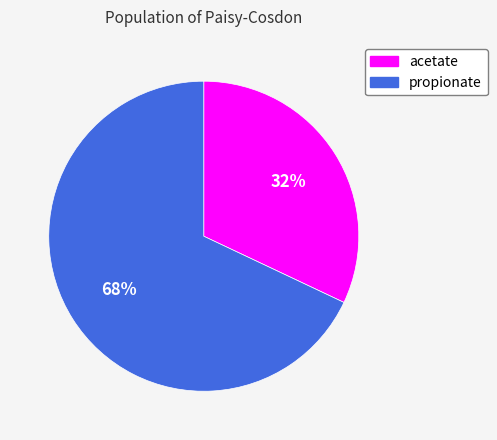

To the nearest percent, what is the difference between the largest and smallest slice percentages?

36%